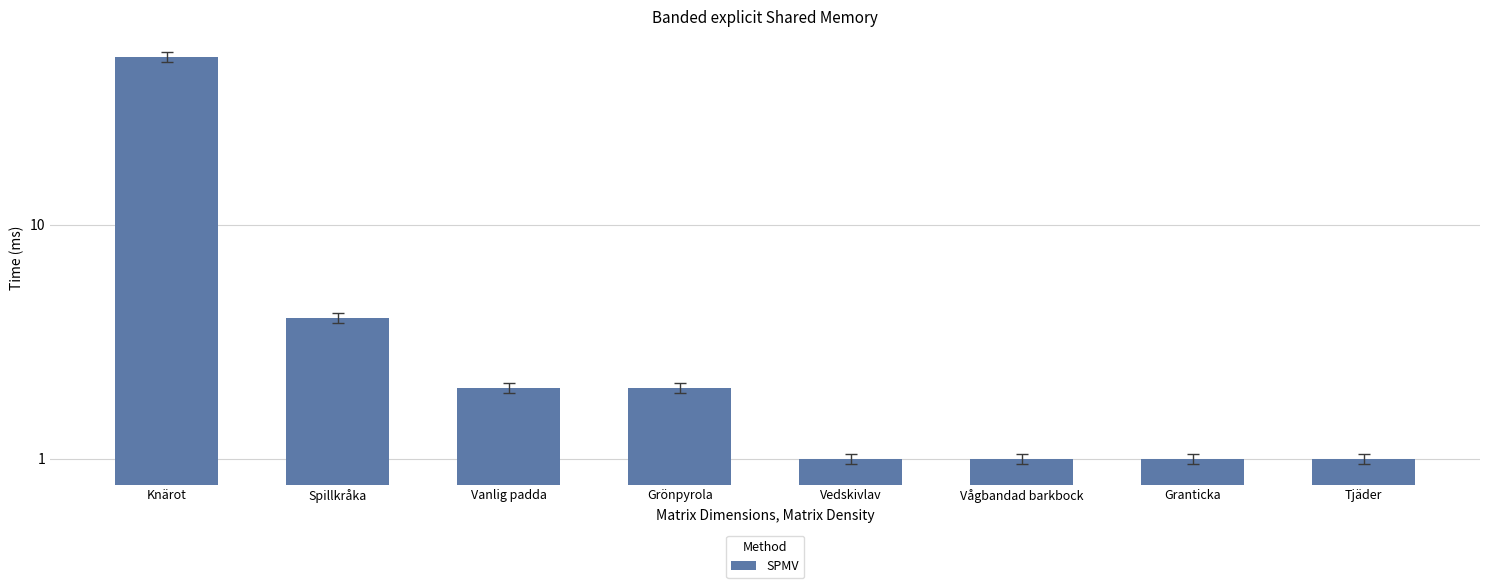

List the labels in order of value, smallest first.

Vedskivlav, Vågbandad barkbock, Granticka, Tjäder, Vanlig padda, Grönpyrola, Spillkråka, Knärot